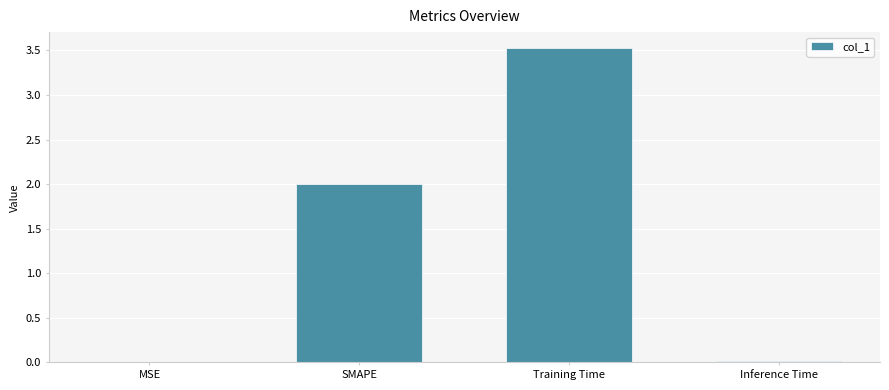

What is the maximum value shown in the chart?

3.5